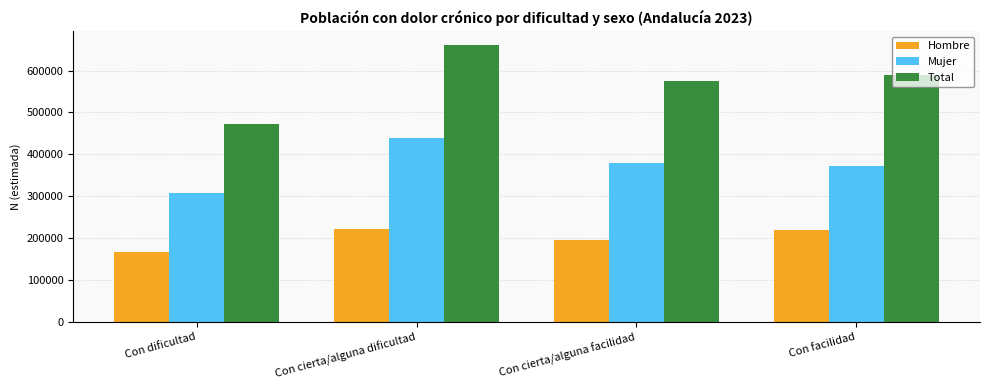

What is the value of the Hombre bar at the 3rd from the left?

194533